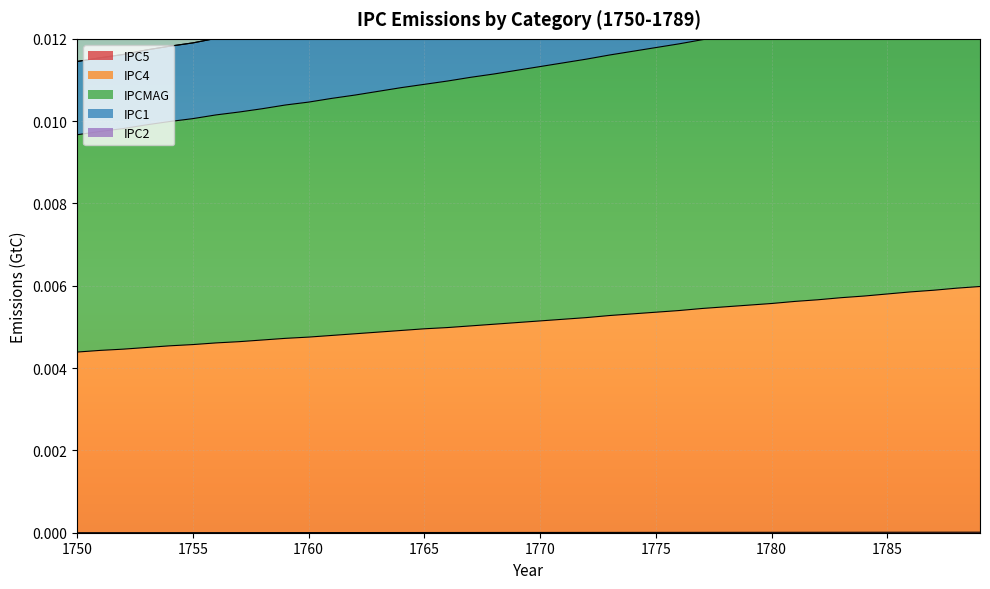

Which series has the largest range (max minus min)?

IPC1